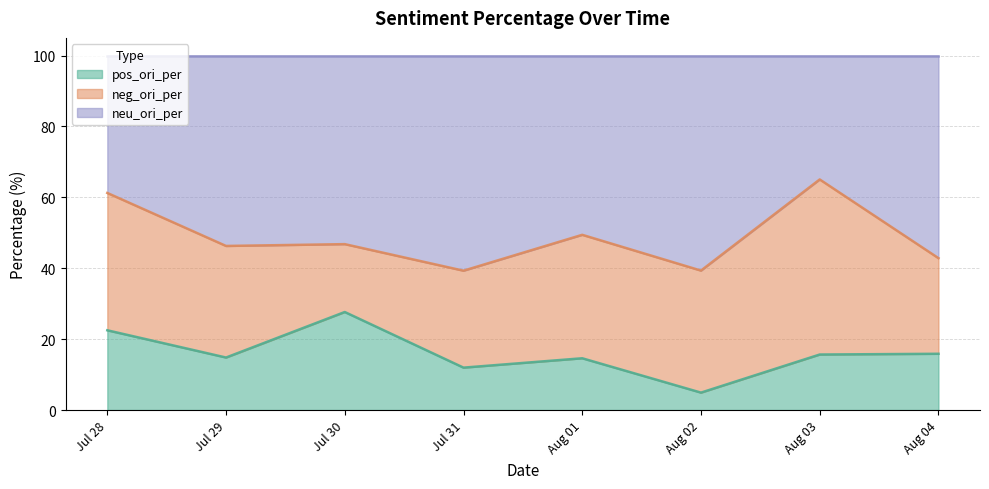

What is the minimum value for pos_ori_per?

4.9